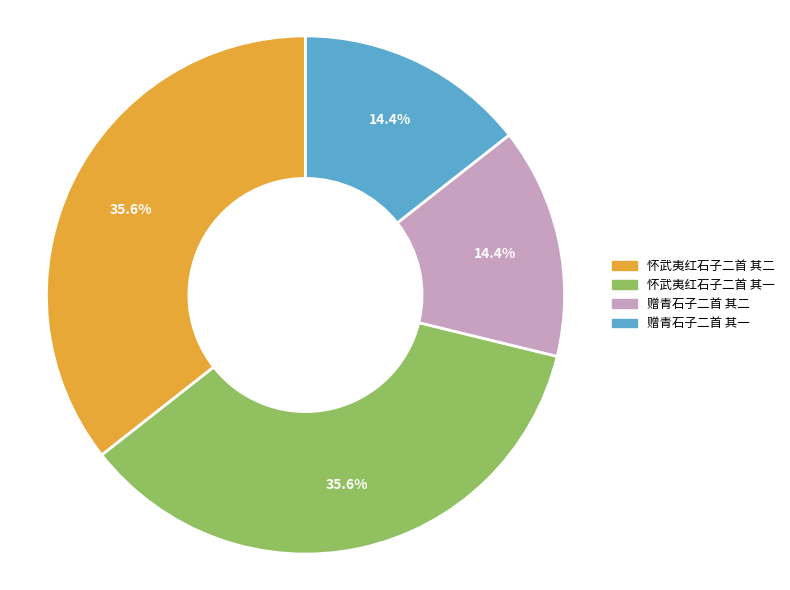

Does 怀武夷红石子二首 其二 account for over 50% of the chart?

No